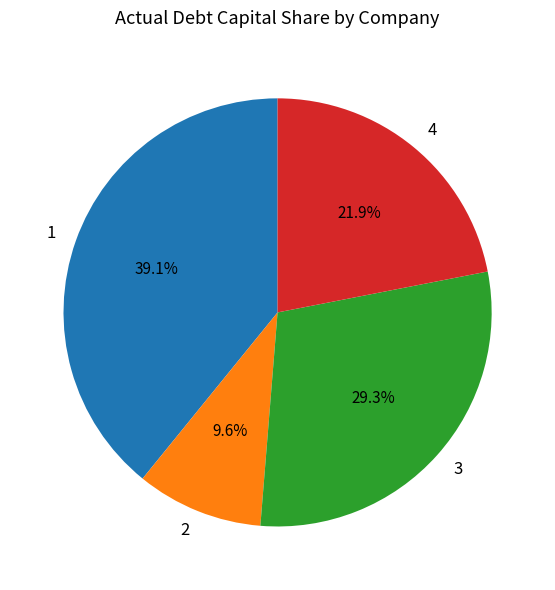

What is the smallest slice in the pie chart?

2